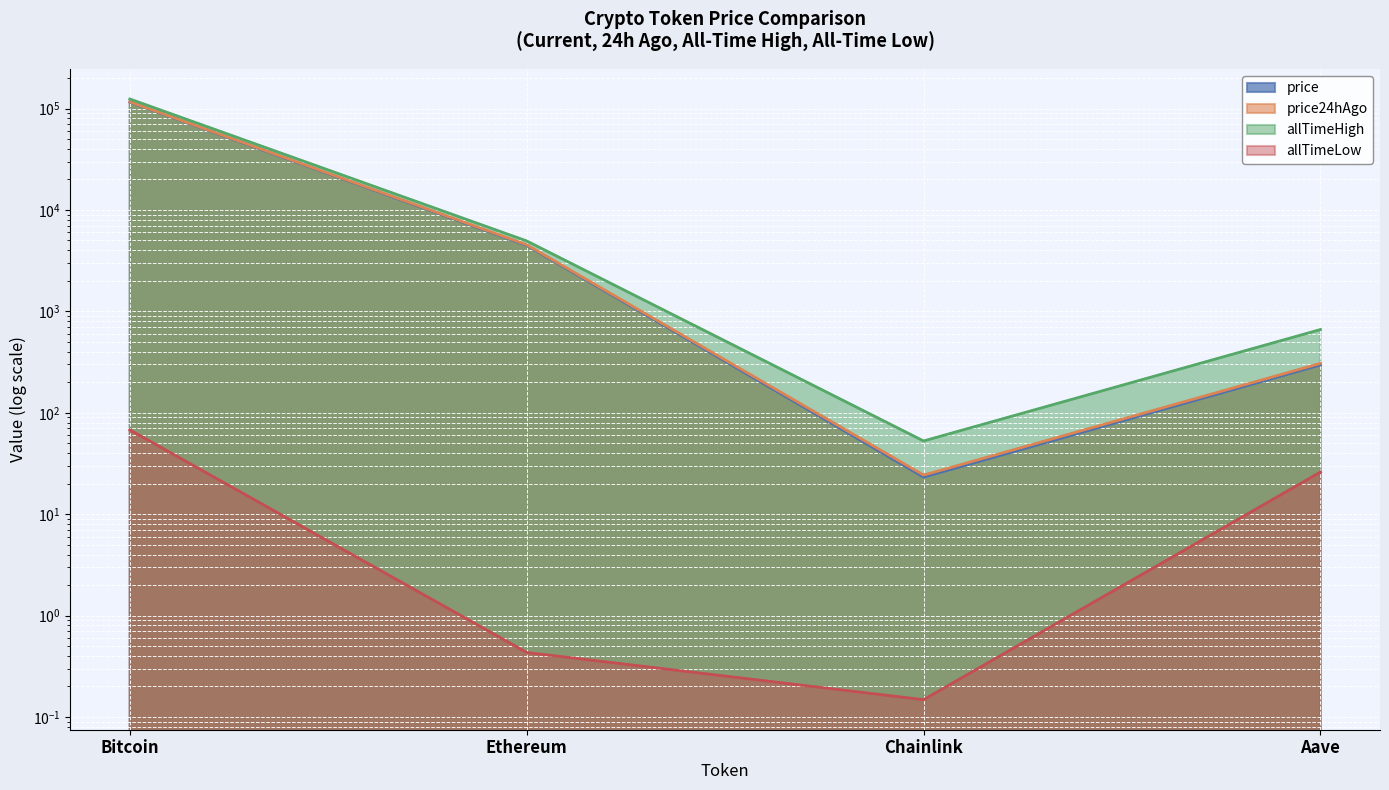

Is it true that allTimeHigh equals 4946.1 at Ethereum?

True